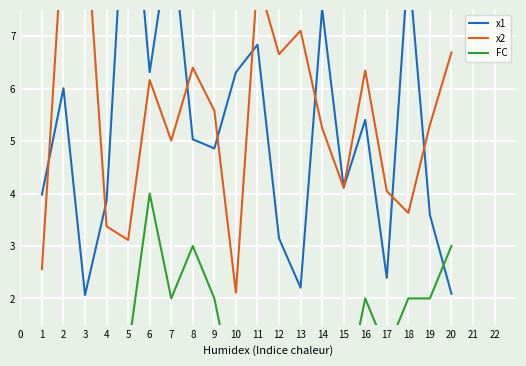

How many values in the x1 series exceed 5?

10